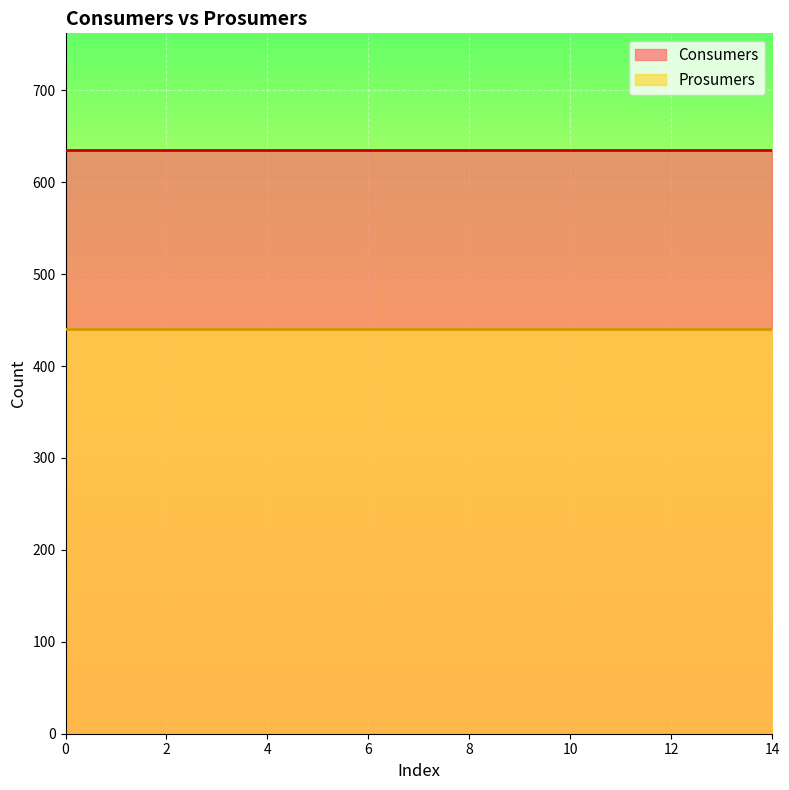

The Consumers series shows 1080 at 13. True or false?

False